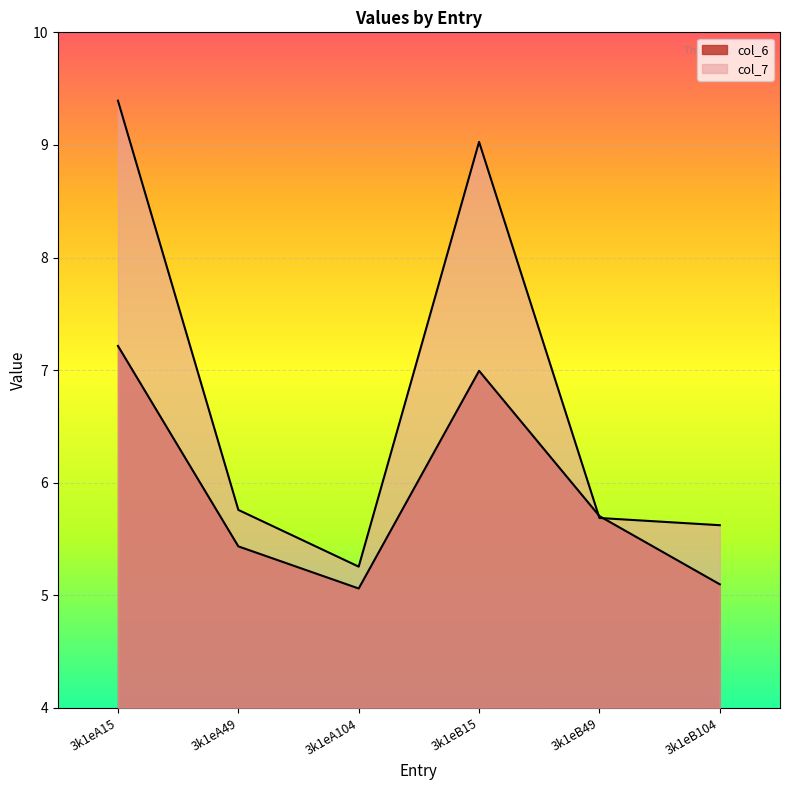

List the labels in order of col_7 value, largest first.

3k1eA15, 3k1eB15, 3k1eA49, 3k1eB49, 3k1eB104, 3k1eA104